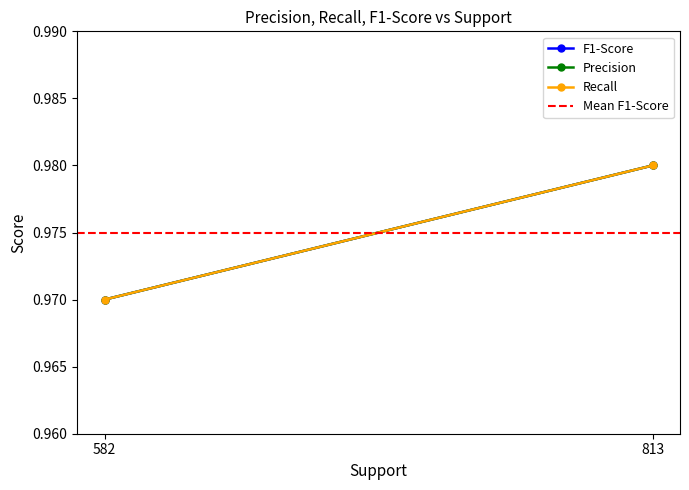

Which category has the lowest value in the Recall series?

582